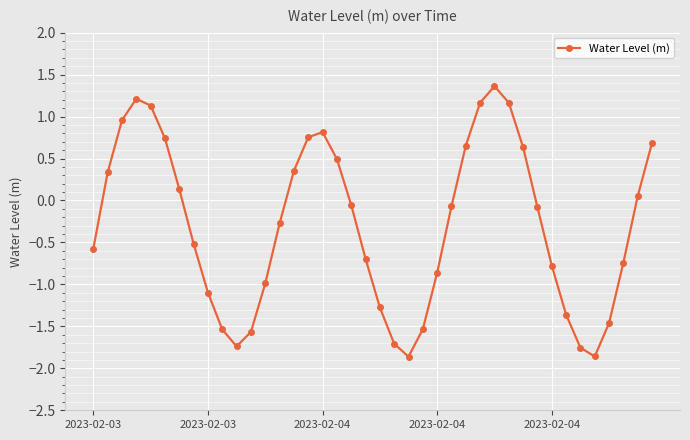

What is the greatest value displayed?

1.4